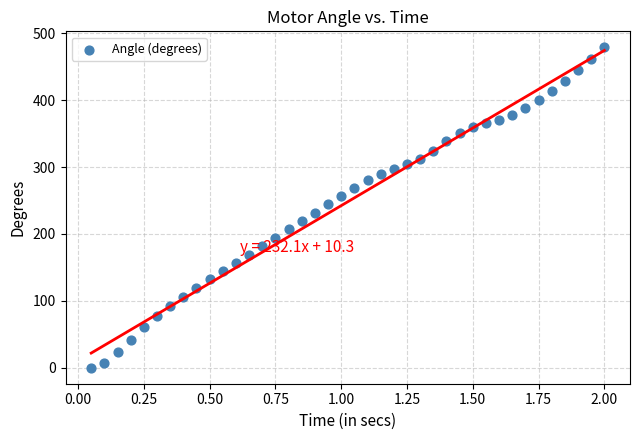

What is the range of Y values (max minus min)?

479